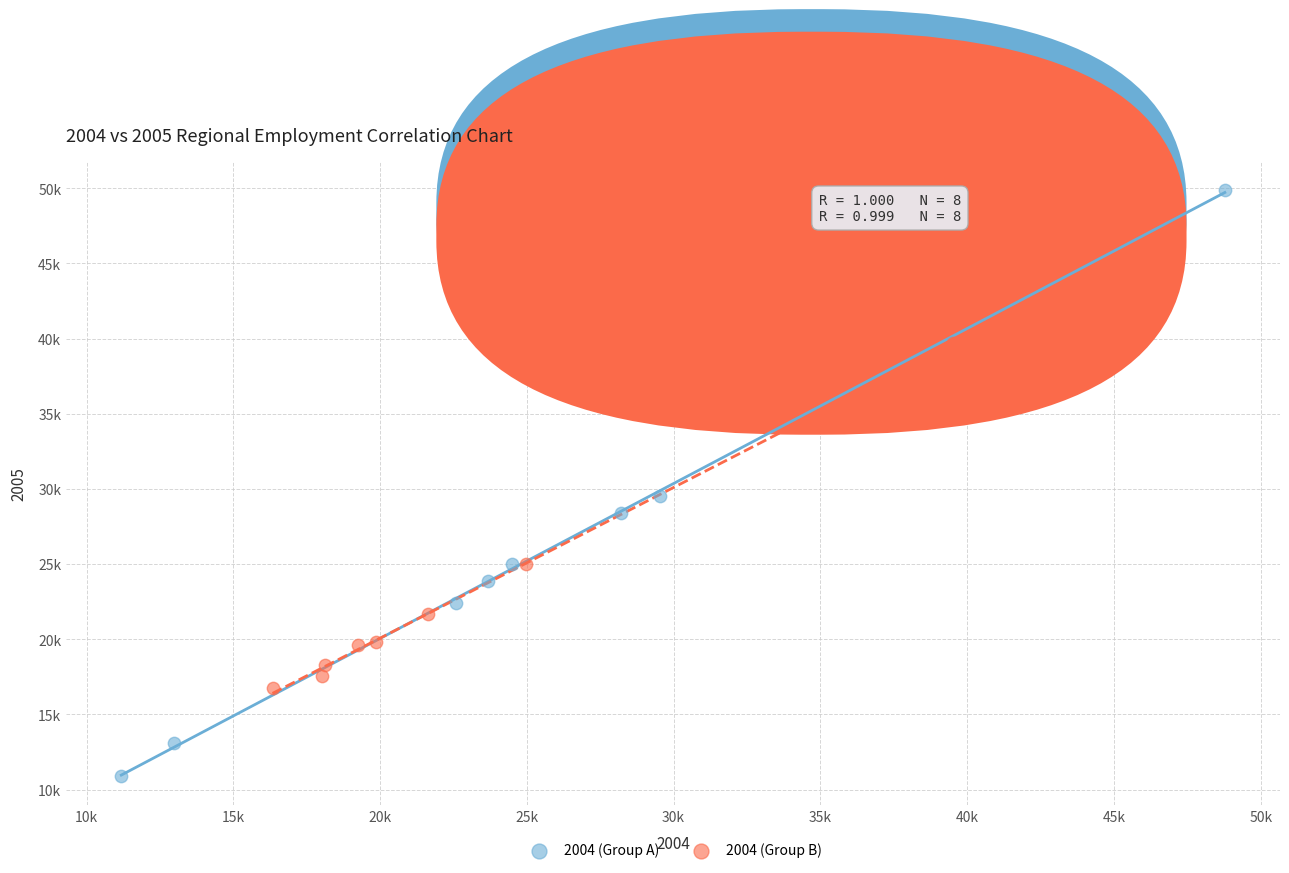

What are all the series names shown in the legend?

2004 (Group A), 2004 (Group B)